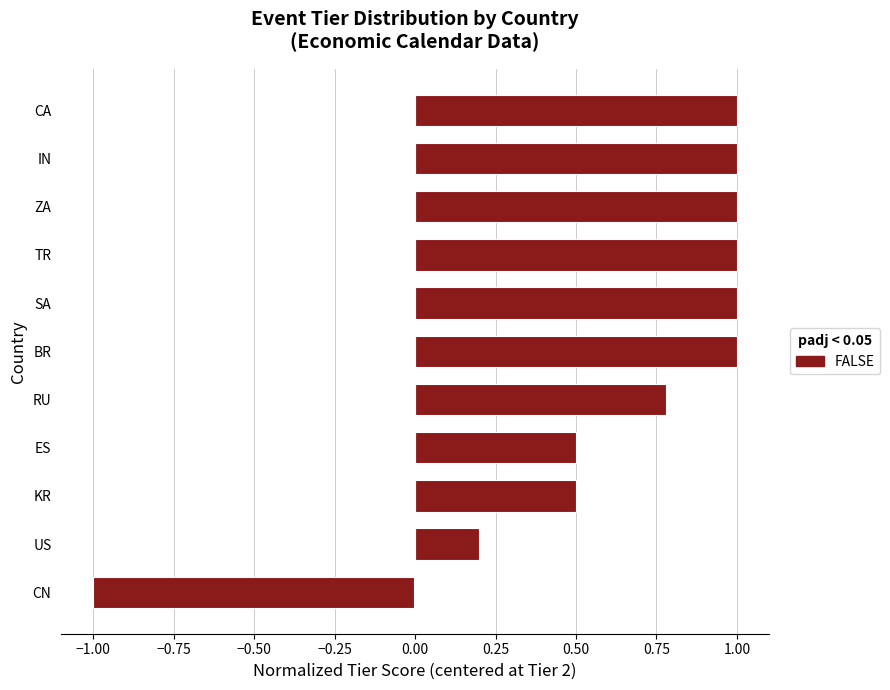

Which has a higher value, RU or SA?

SA